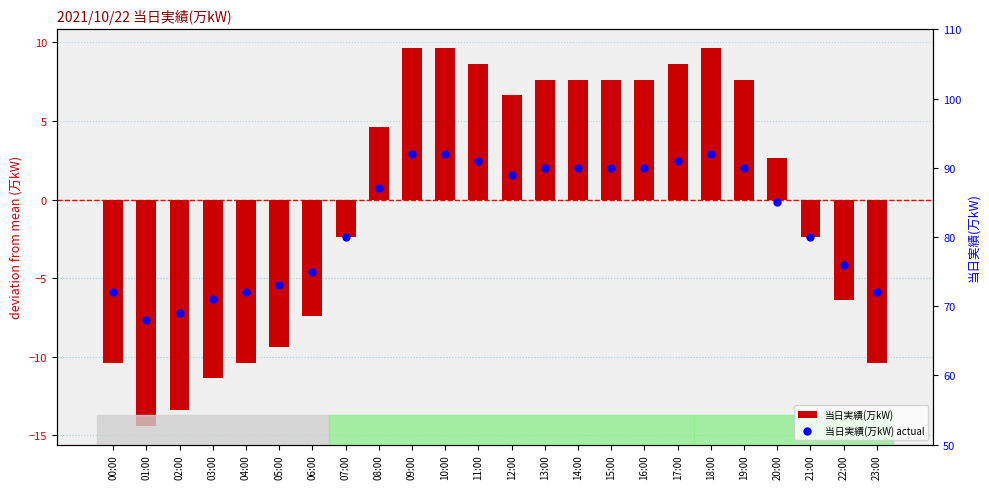

Which series contains the highest Y value?

当日実績(万kW) actual